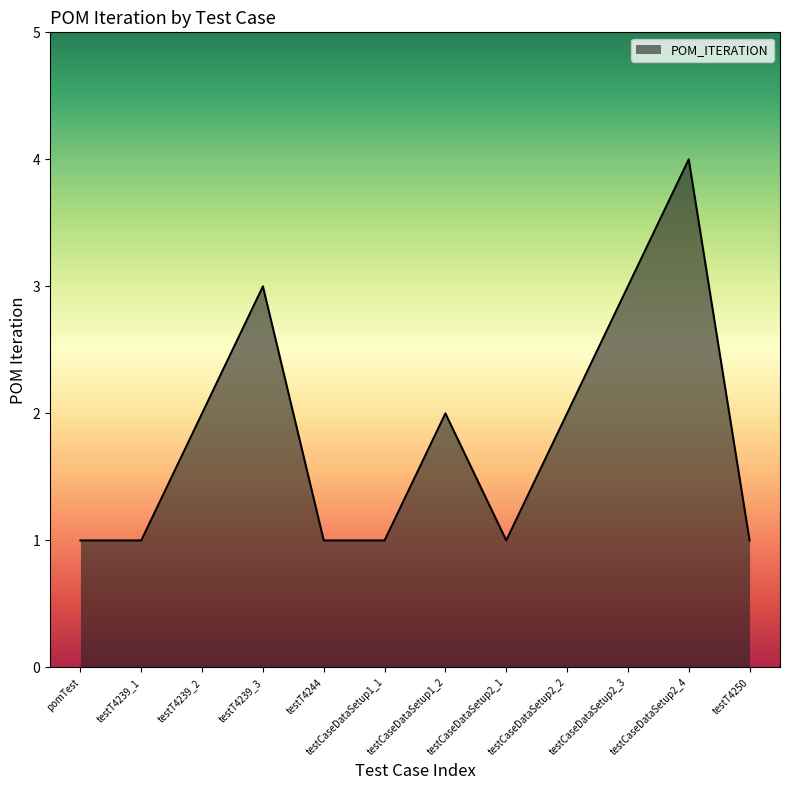

What is the difference between the maximum and minimum values?

3